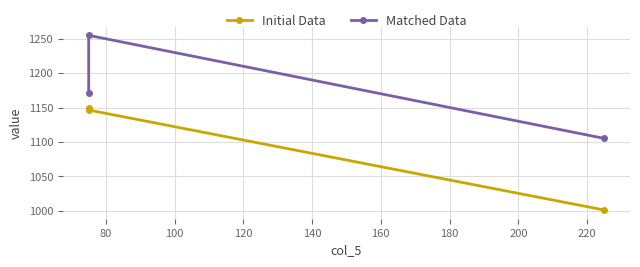

What are all the series names shown in the legend?

Initial Data, Matched Data